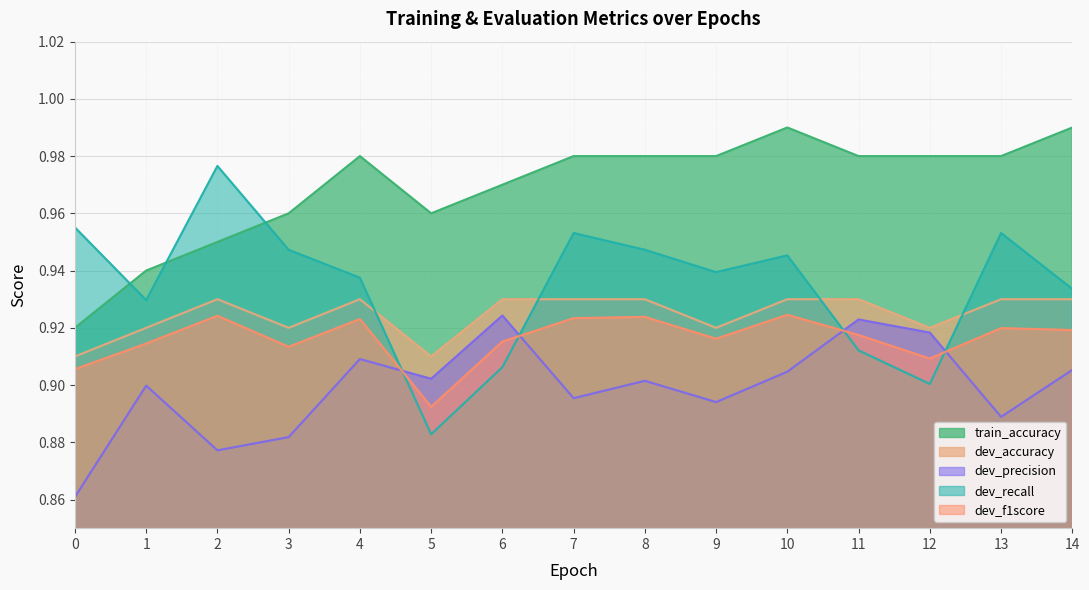

What is the approximate value of dev_recall at 8?

0.9